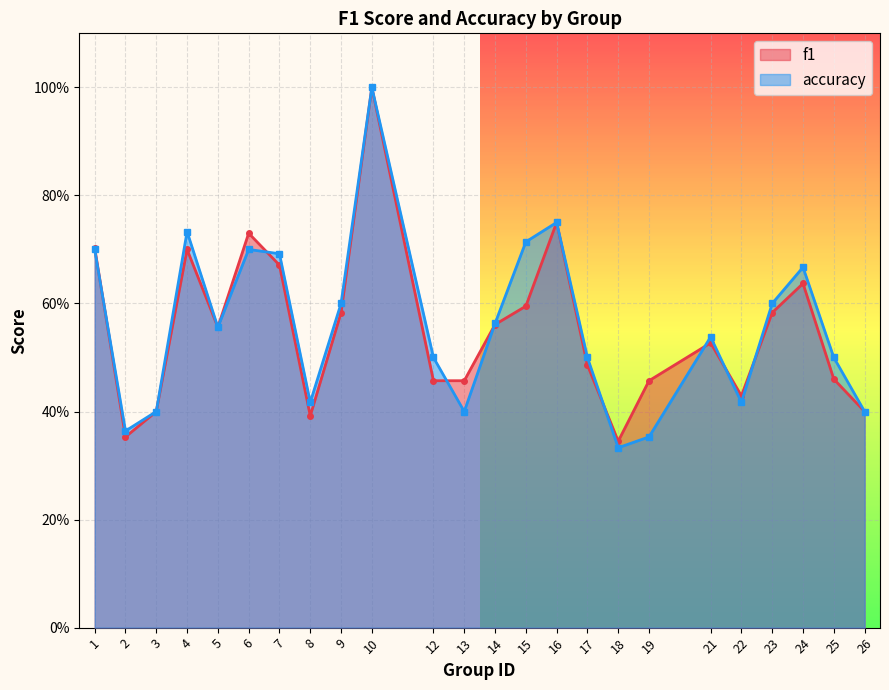

Where is the first local minimum for accuracy?

2